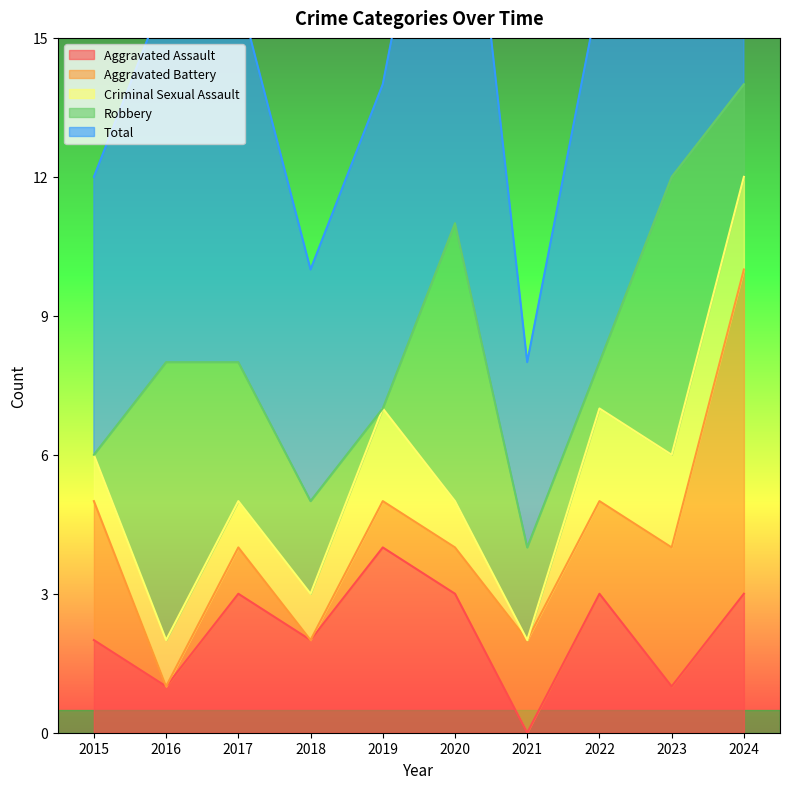

How many intersections are there between Aggravated Battery and Robbery?

5